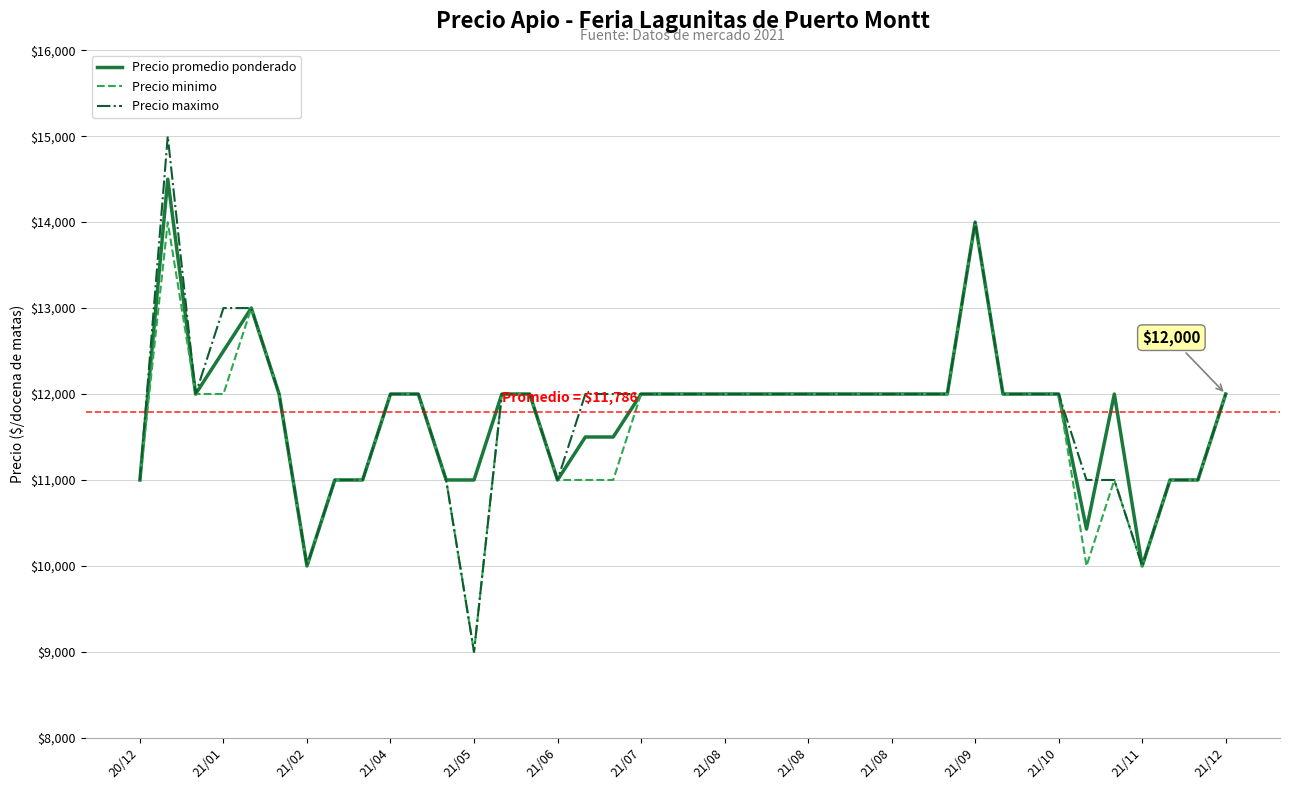

Which series has the largest range (max minus min)?

Precio maximo